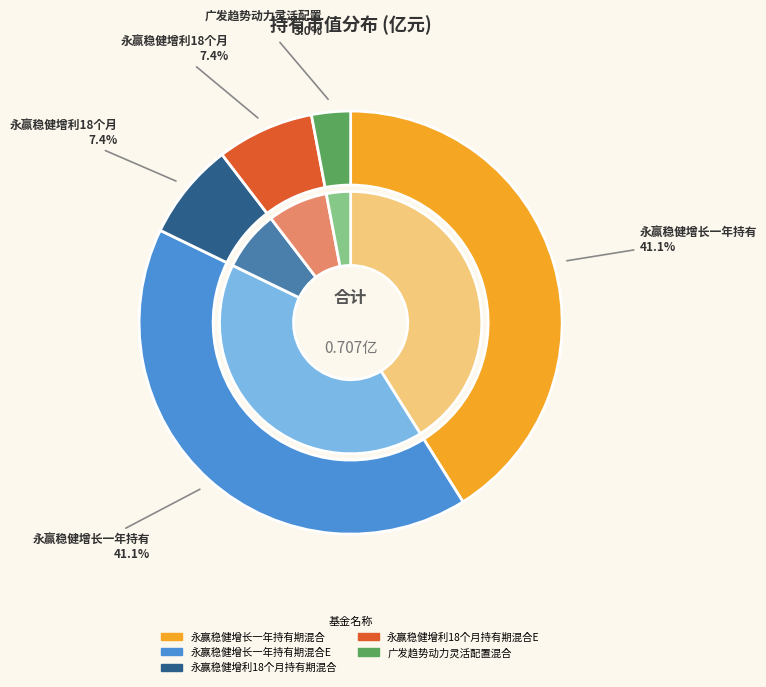

Between 永赢稳健增长一年持有期混合E and 永赢稳健增利18个月持有期混合, which is larger?

永赢稳健增长一年持有期混合E